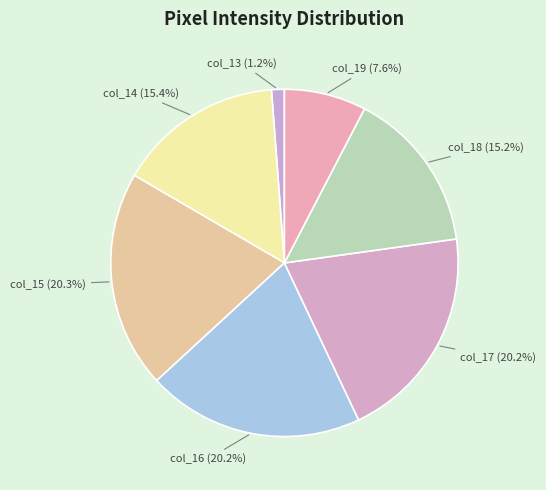

Which slice is the smallest?

col_13 (1.2%)